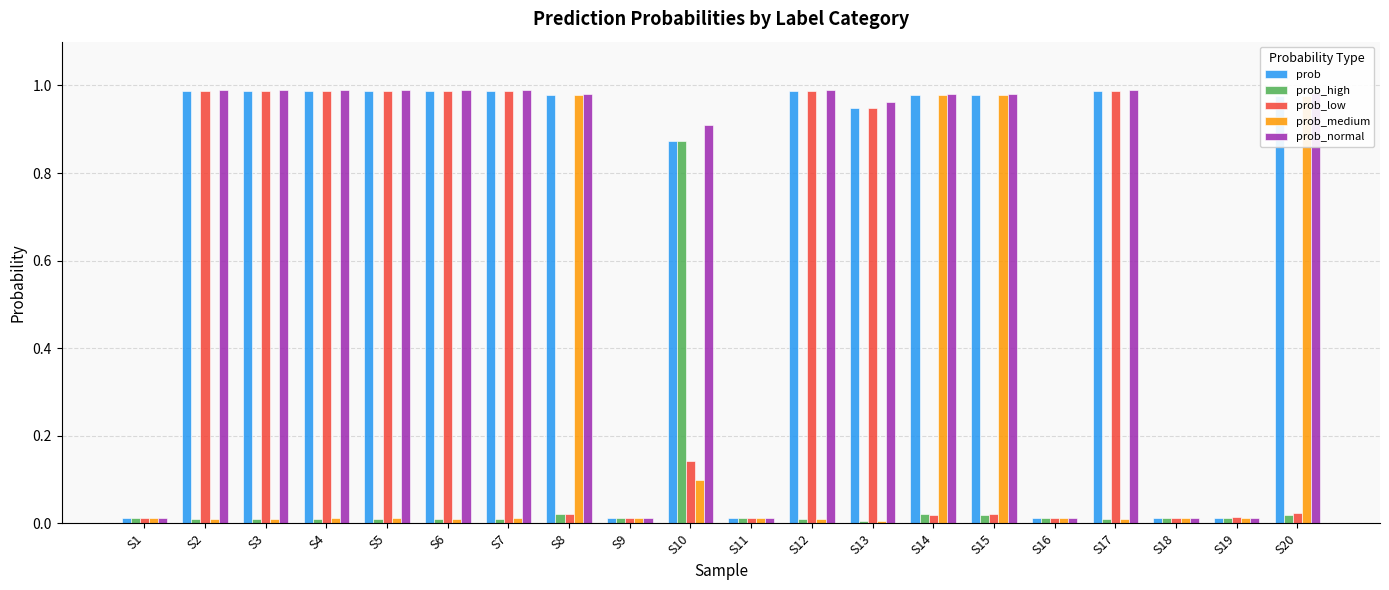

The value of prob at S14 is 1.0. True or false?

True